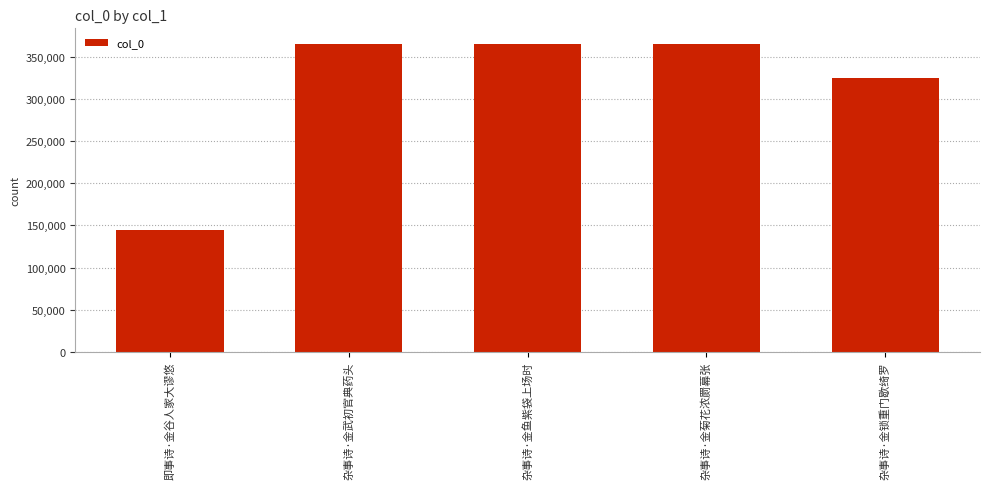

What is the label of the 3rd bar from the left?

杂事诗·金鱼紫袋上场时